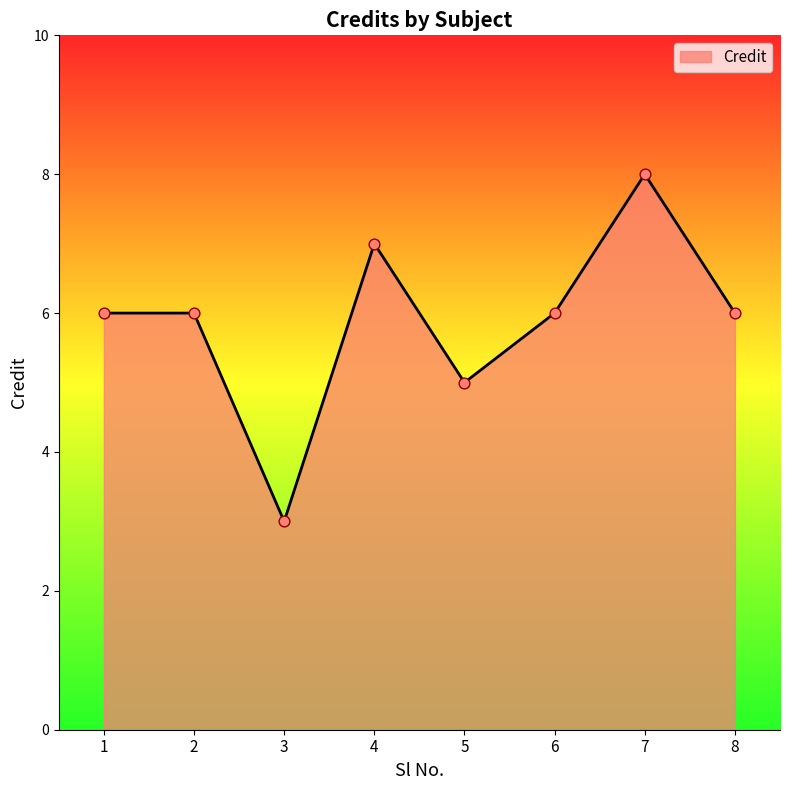

What is the change in value from 4 to 7?

+1